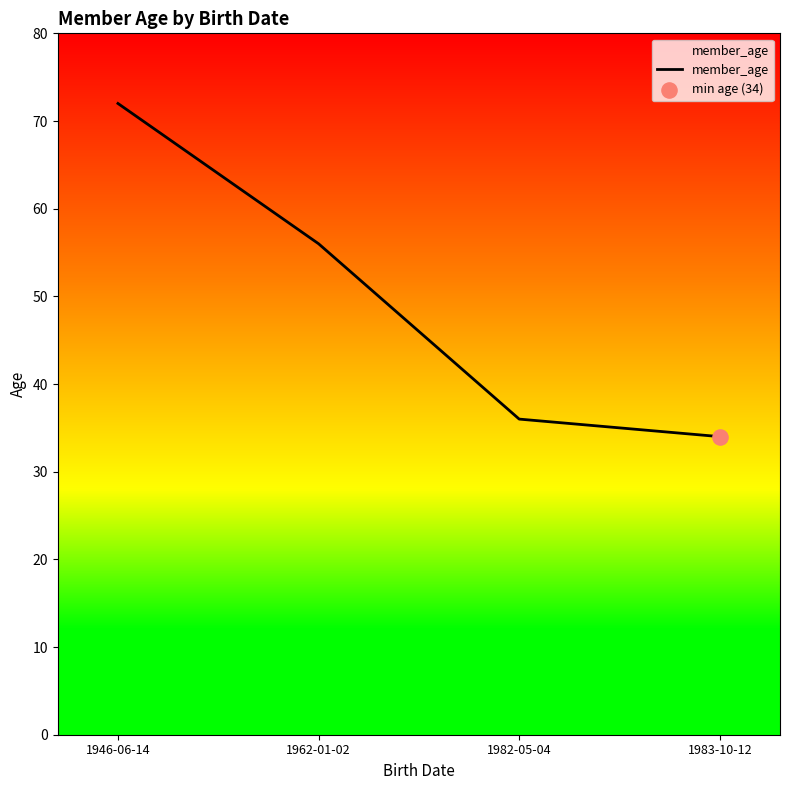

What is the ratio of the value at 1946-06-14 to the value at 1983-10-12?

2.1